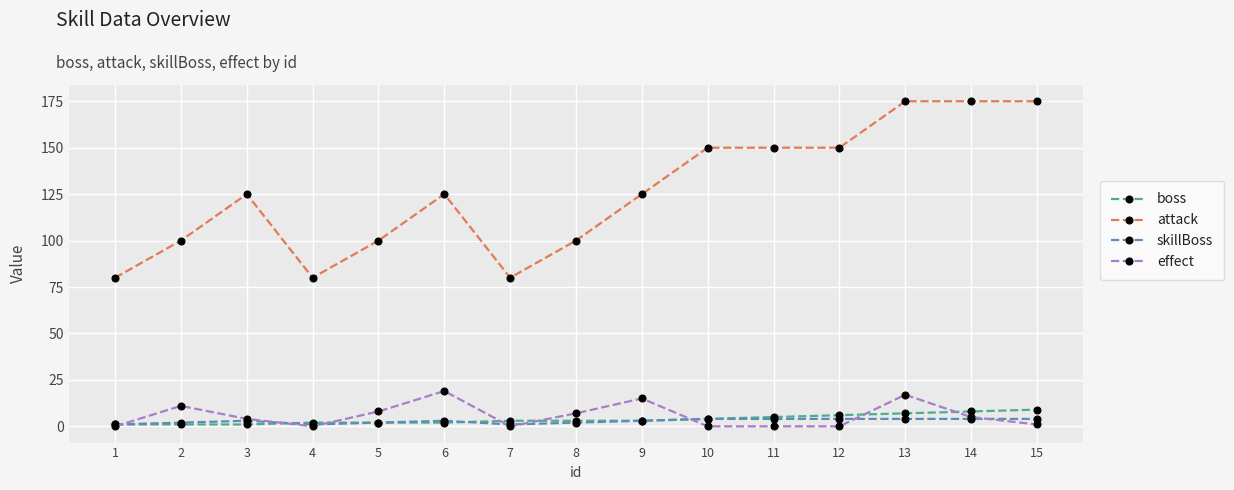

True or false: skillBoss has a value of 3 at 6.

True